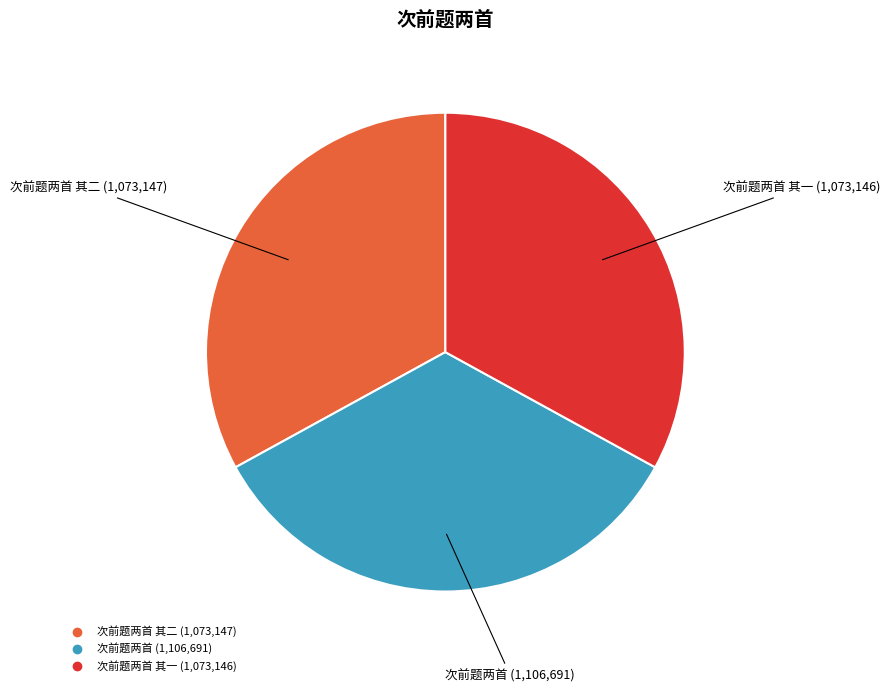

Is there a majority slice in this chart?

No